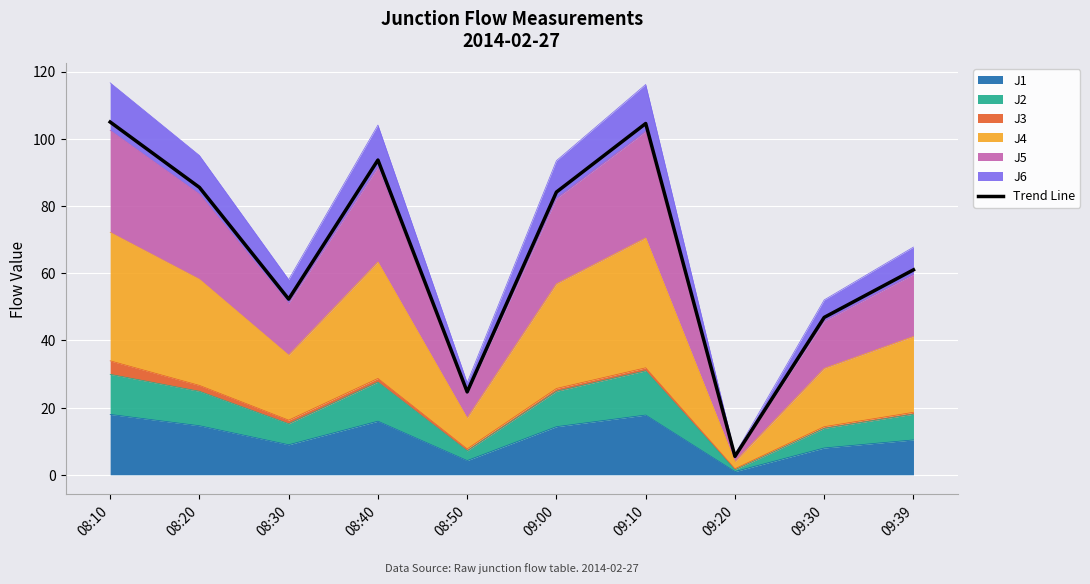

What position from the left is 08:10?

1